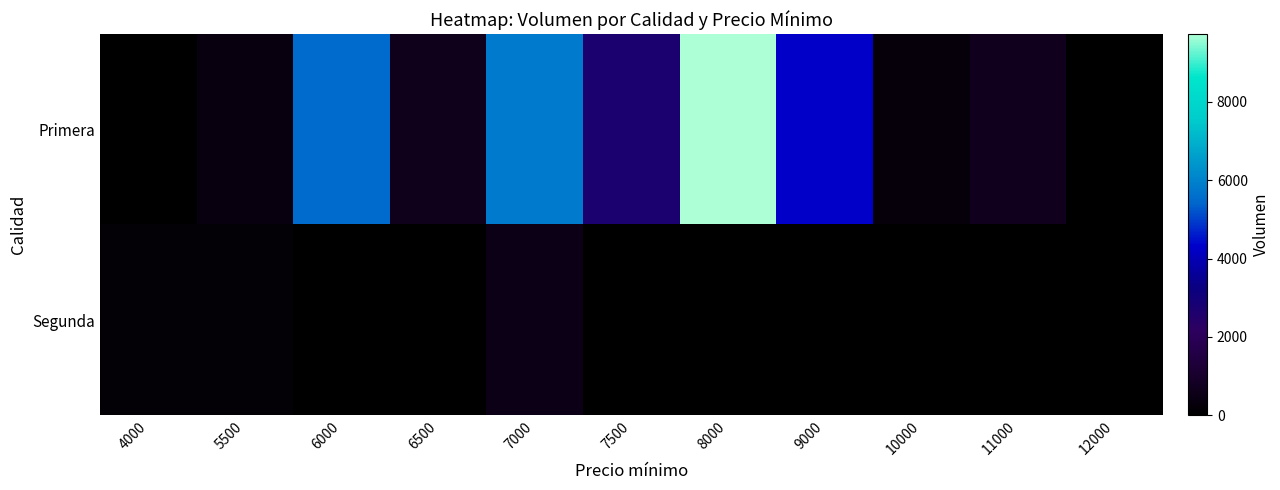

Rank the series by their average value, from highest to lowest.

Primera, Segunda